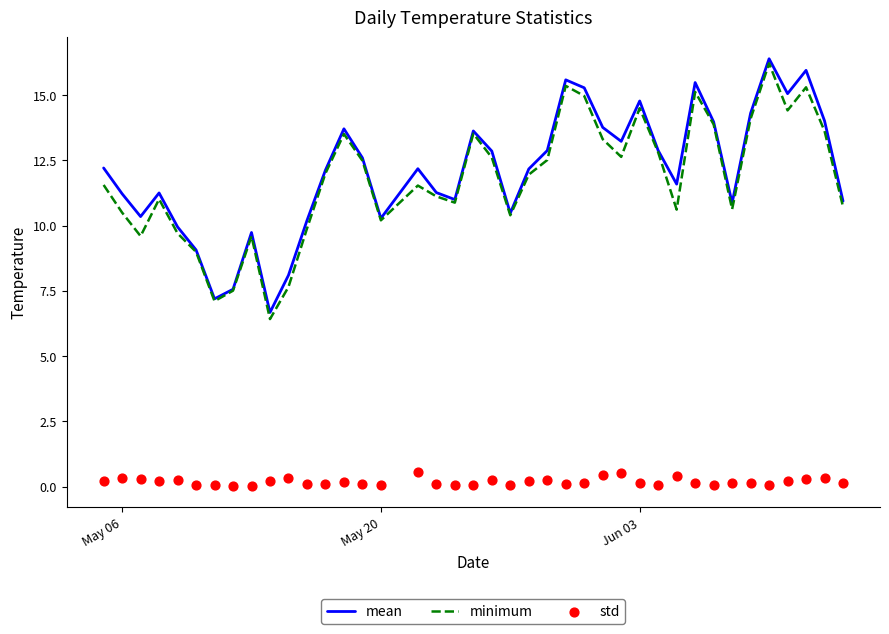

Which series contains the lowest Y value?

std